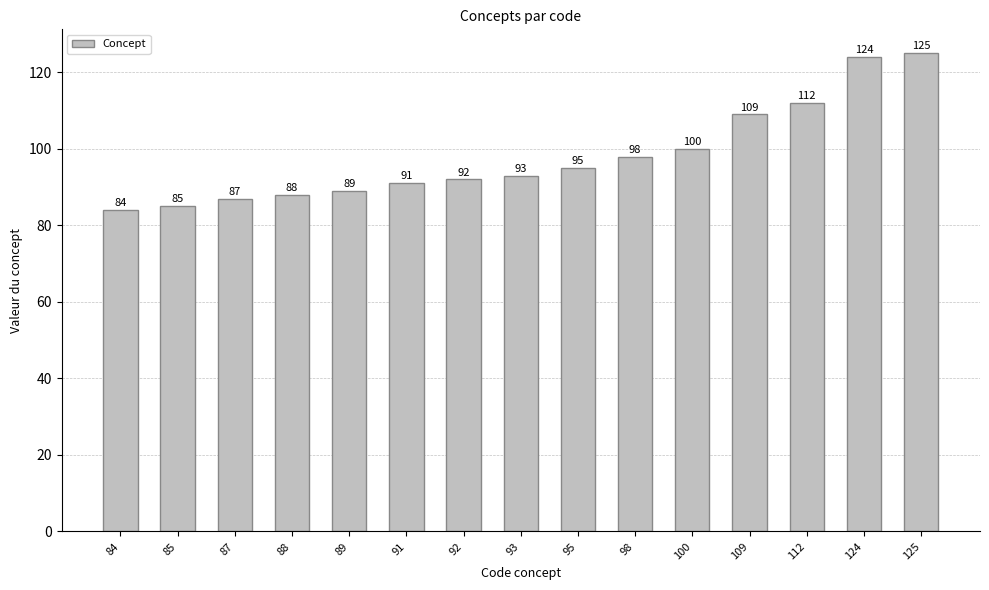

Which label corresponds to the smallest value in the chart?

84